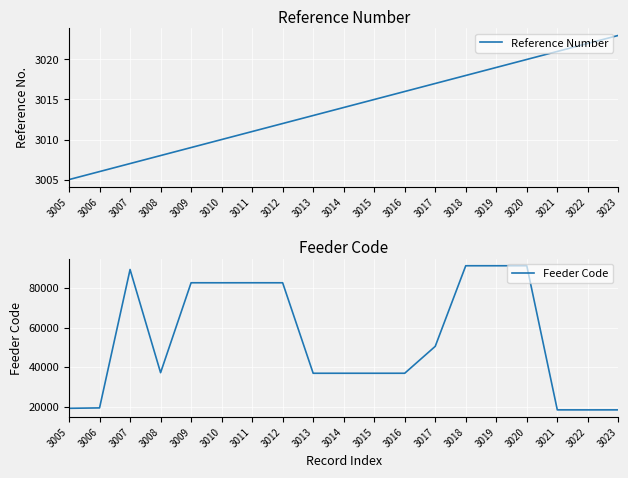

At which label is Reference Number closest to 3014?

3014